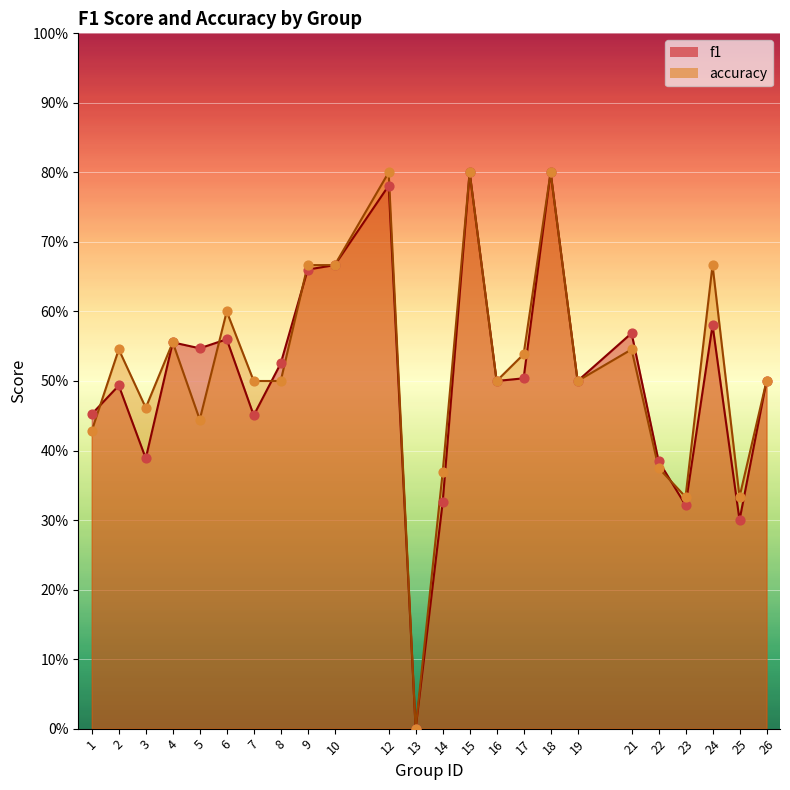

Which series has the largest total across all categories?

accuracy